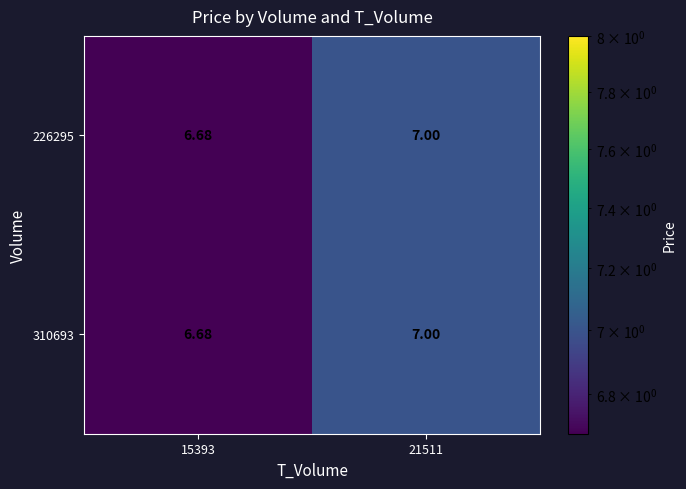

Is the value of 226295 at 21511 greater than the value of 310693 at 15393?

Yes